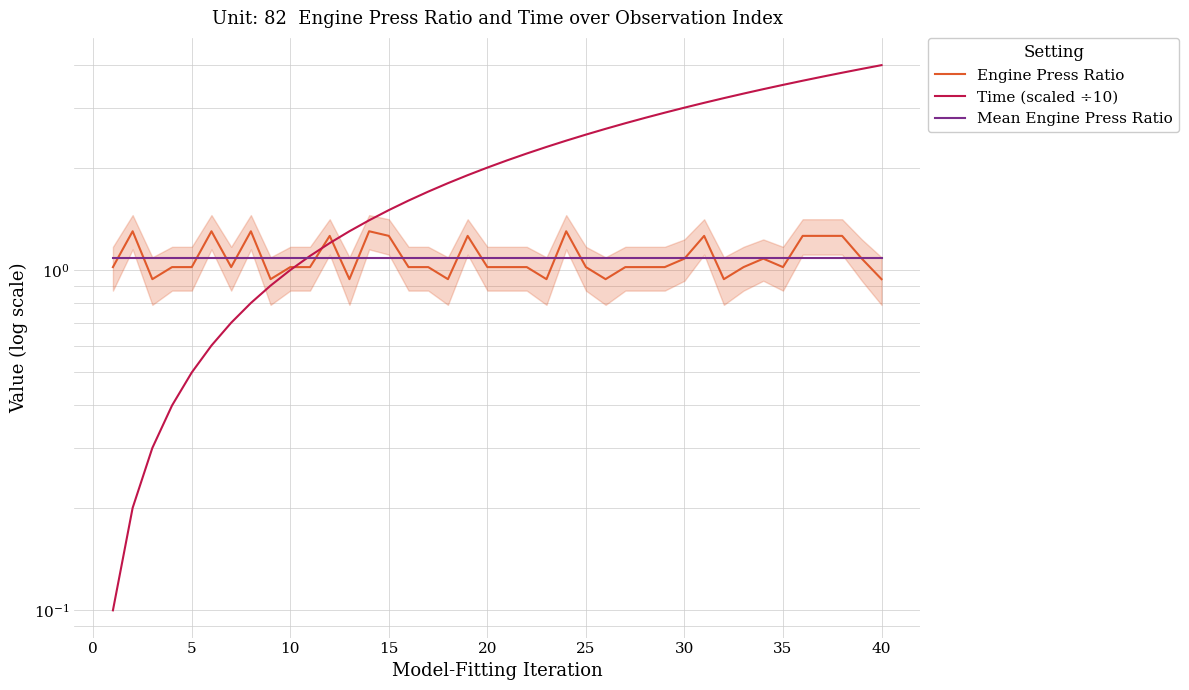

What is the difference between the Time (scaled ÷10) values at 15 and 29?

1.4